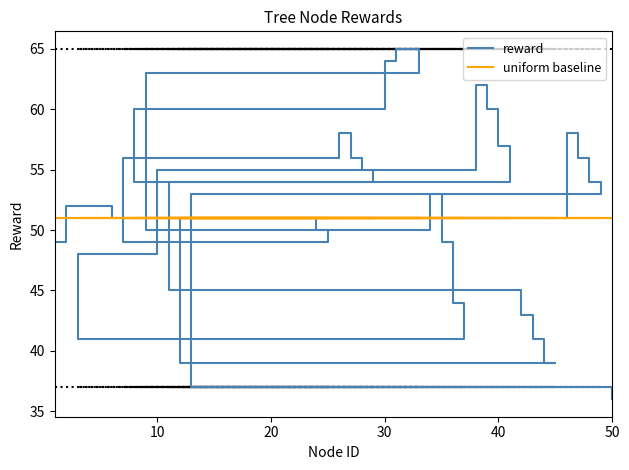

What is the sum of all reward values?

2074